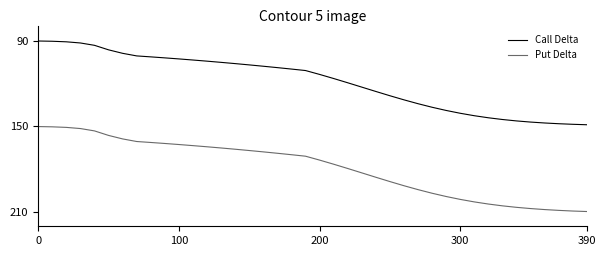

True or false: Put Delta and Call Delta intersect in this chart.

False